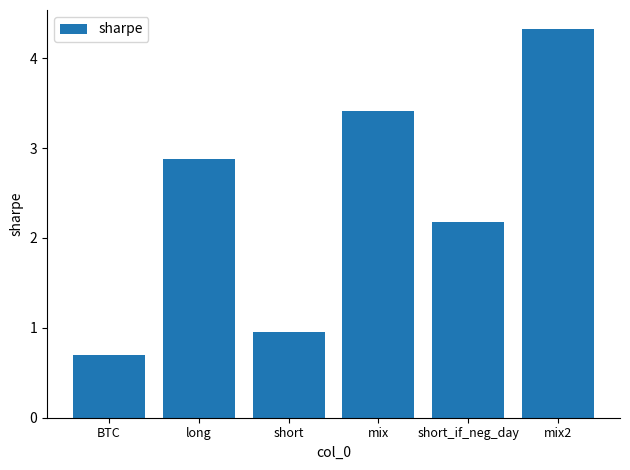

Read the value at BTC.

0.7